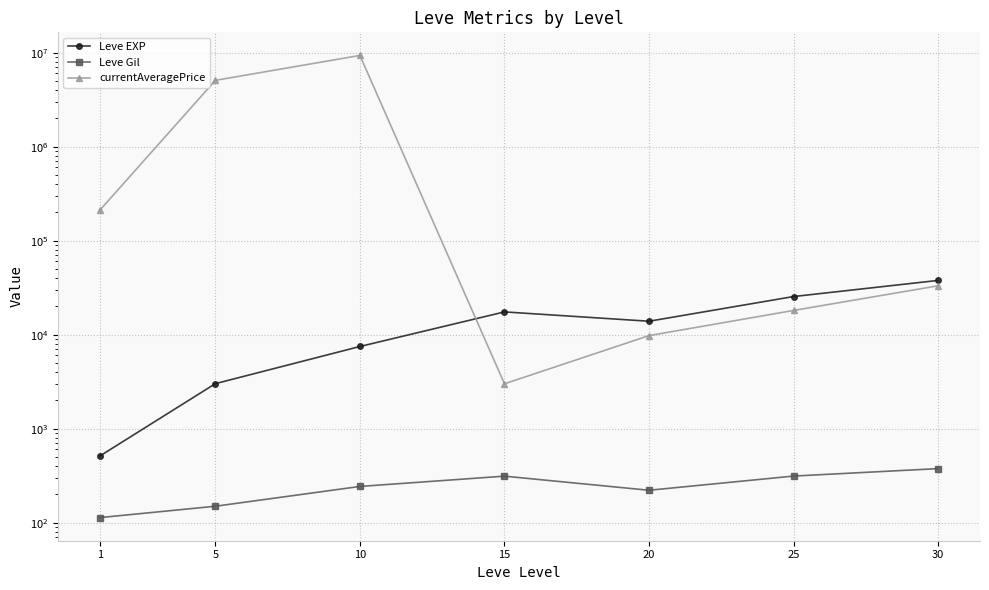

The value of Leve EXP at 10 is 10813.2. True or false?

False